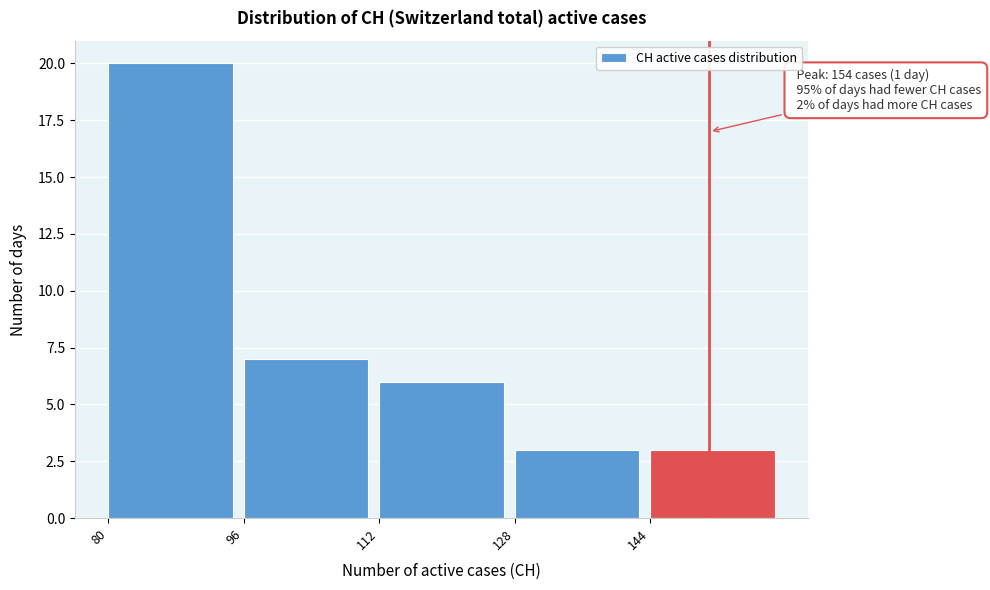

Which range on the x-axis has the tallest bar?

80 to 96